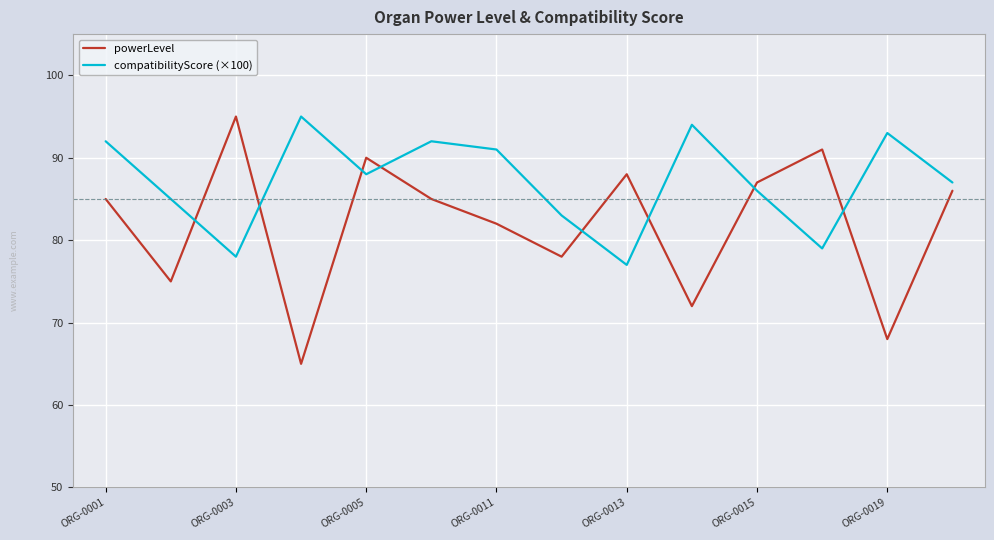

True or false: powerLevel and compatibilityScore (×100) intersect in this chart.

True